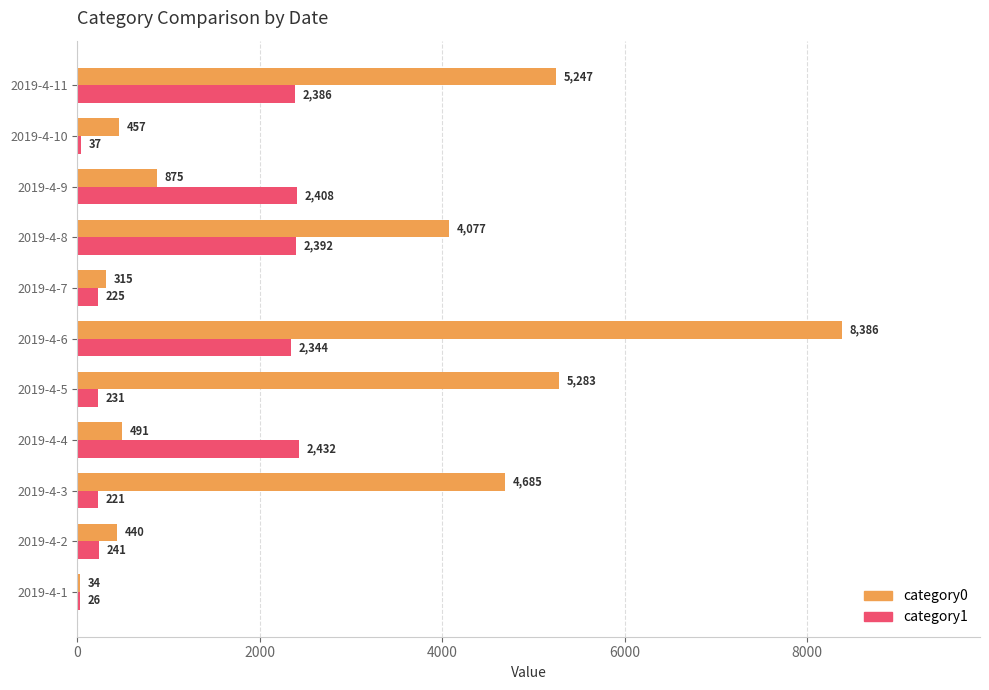

At which category is the sum across all series the highest?

2019-4-6